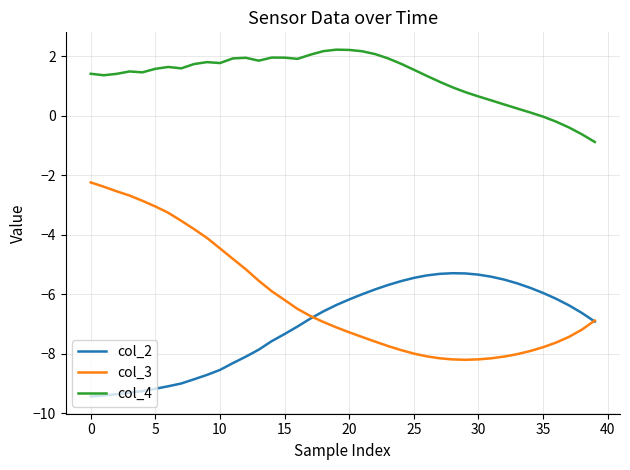

Which series has the largest range (max minus min)?

col_3